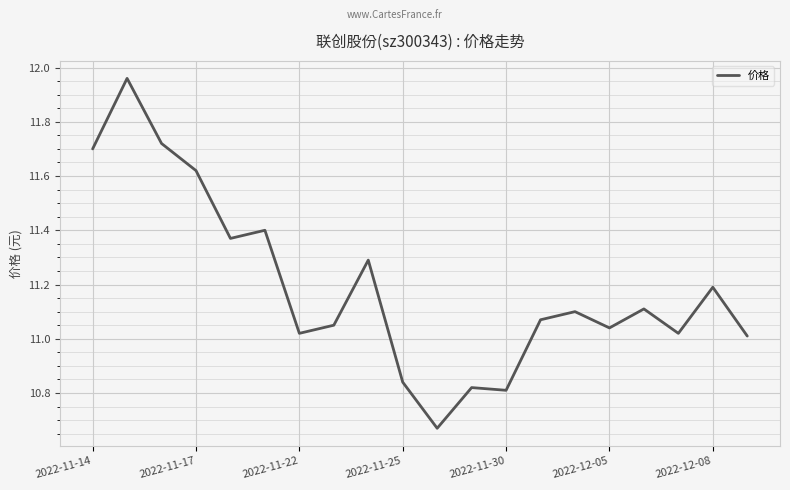

What is the average value?

11.2